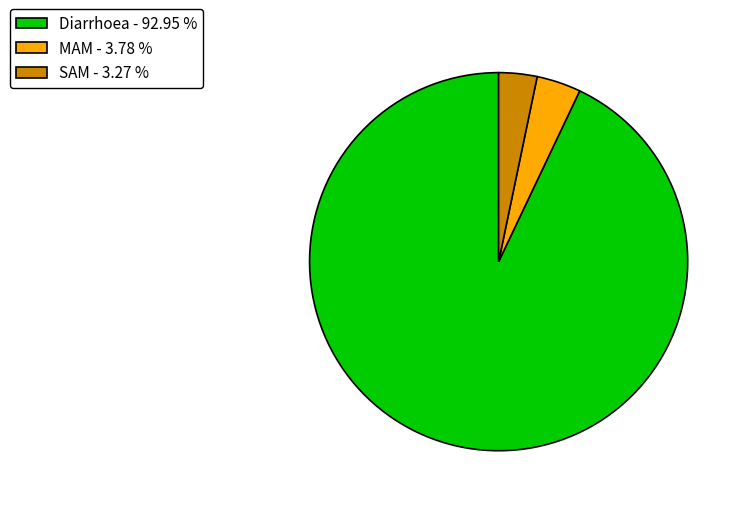

How many slices are in this pie chart?

3